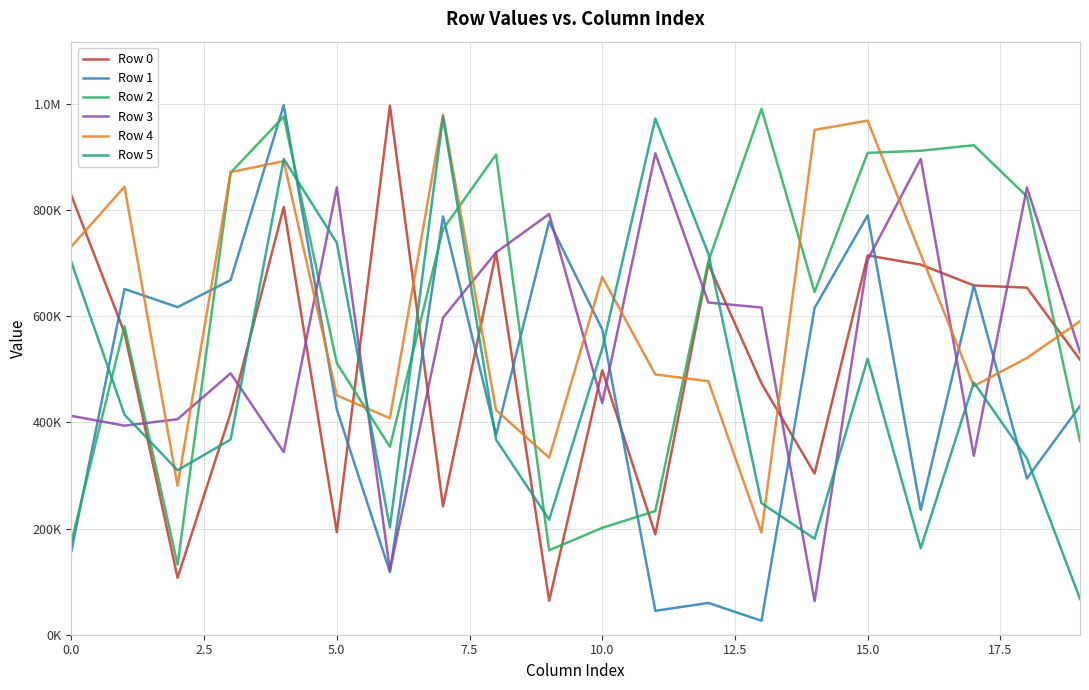

Which label corresponds to the smallest value in the chart?

13